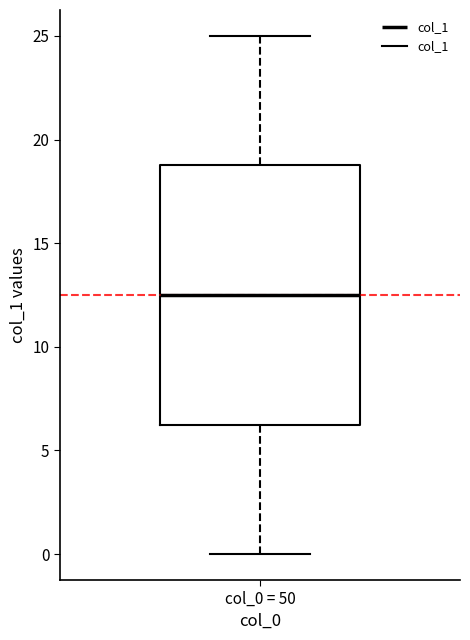

Where does the upper whisker of the box for col_0 = 50 end on the y-axis? The values are not printed on the chart, so give them approximately, as read against the axis.

25.0